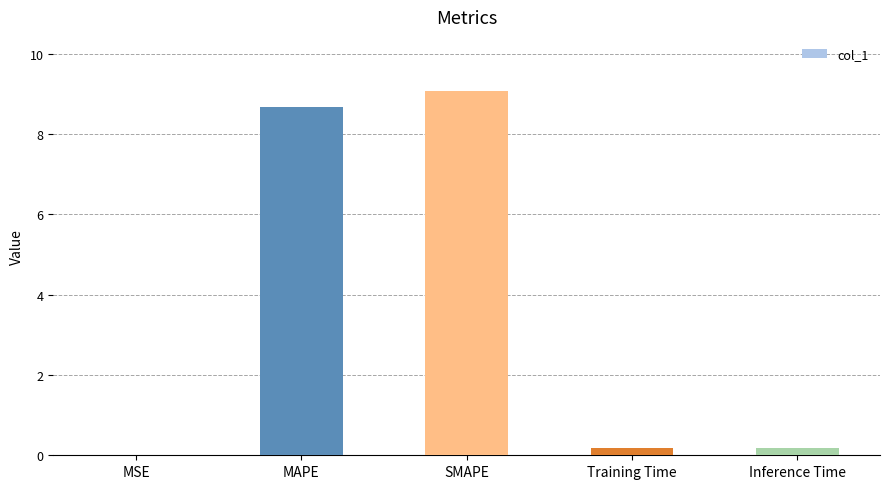

True or false: the data shows 15.5 at SMAPE.

False